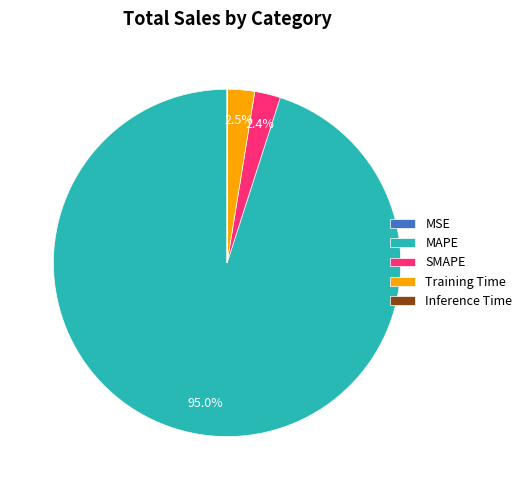

Do SMAPE and MAPE together represent more than half of the pie?

Yes